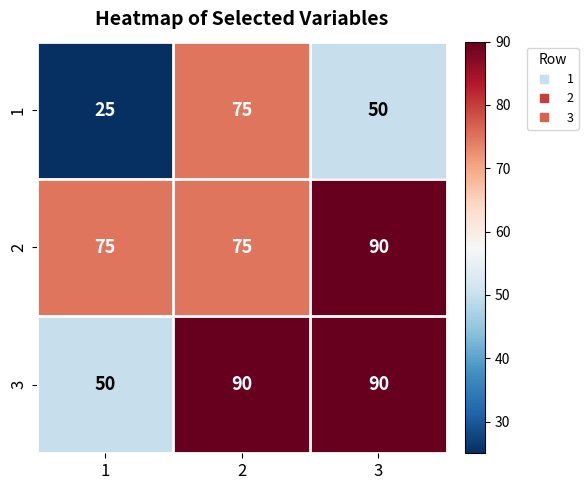

What is the total value across all series at 1?

150